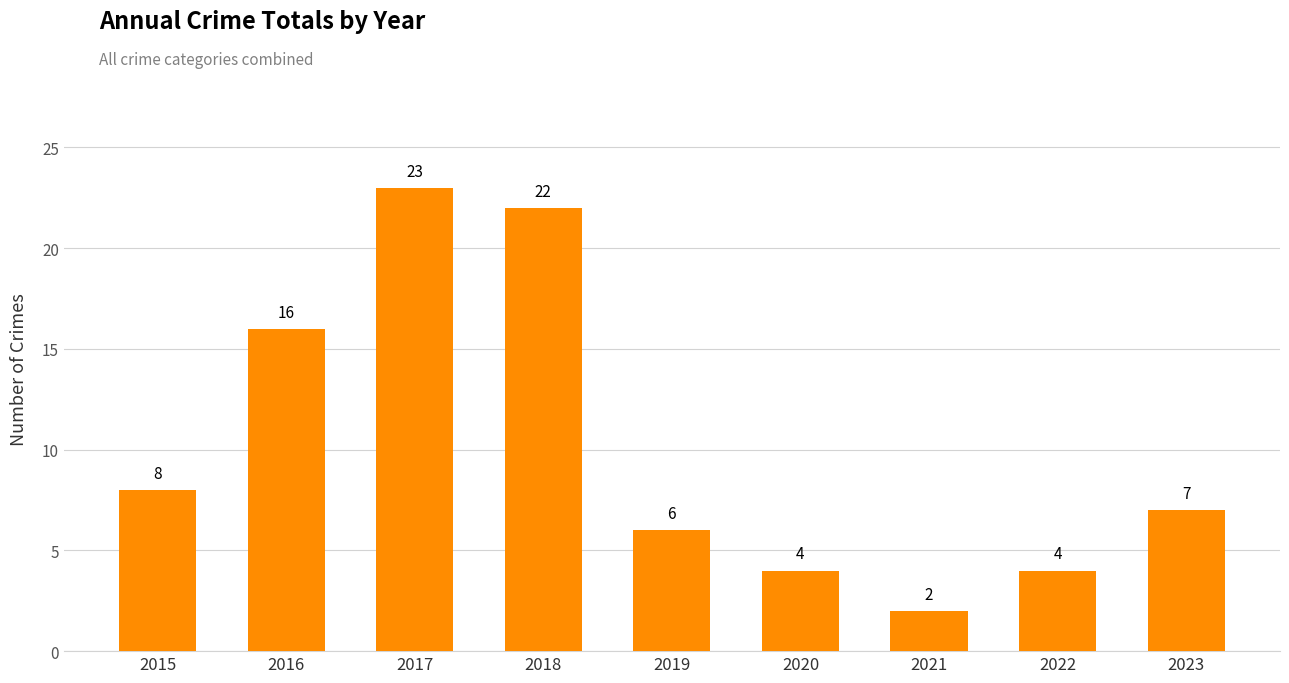

The chart shows a value of 7 at 2023. True or false?

True